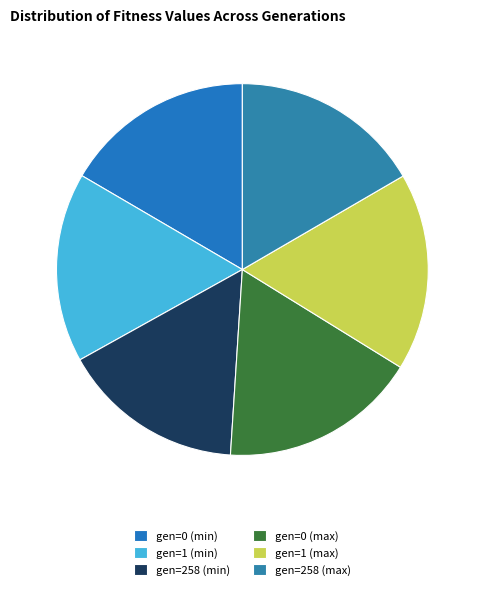

What percentage is NOT represented by gen=1 (max)?

82.8%